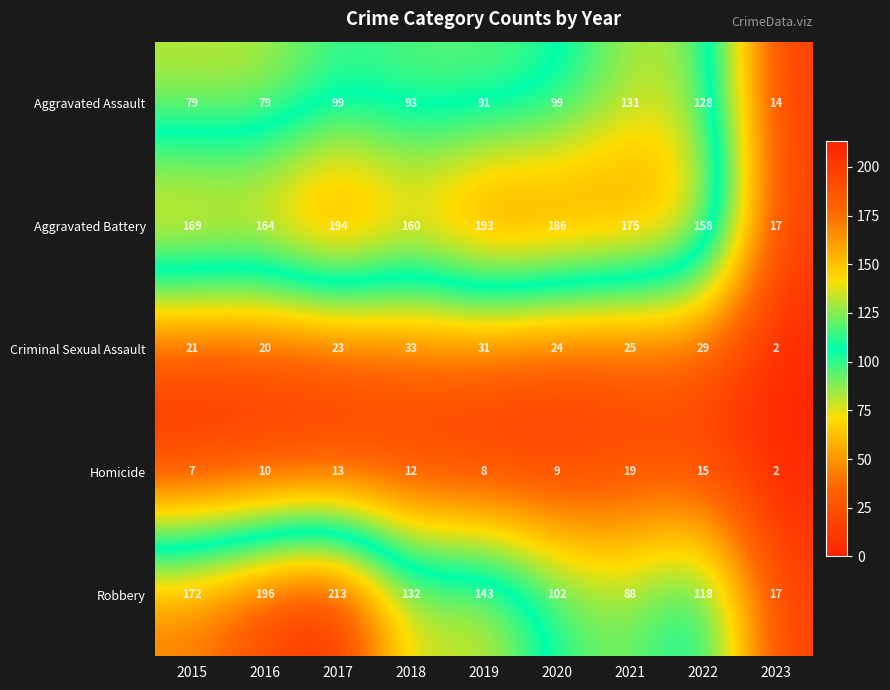

What is the greatest value displayed?

213